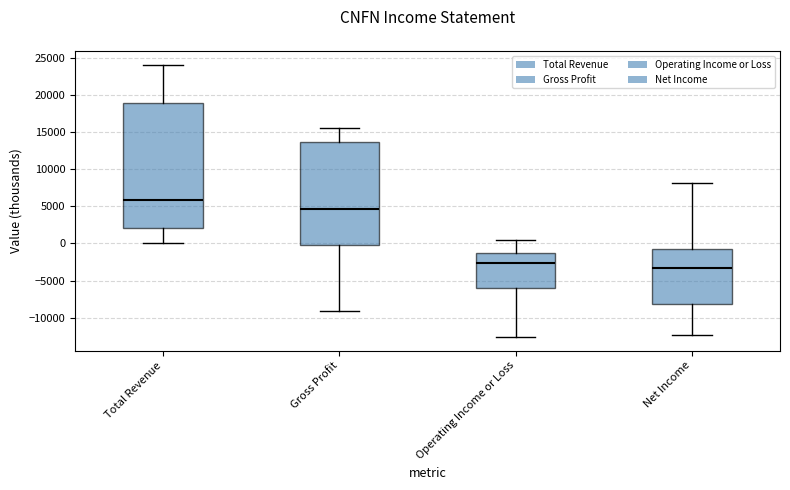

Reading left to right, read every box against the y-axis: the position of its median line, the range the box covers, and the ends of its whiskers. The values are not printed on the chart, so give them approximately, as read against the axis.

Total Revenue: median 6000, box 2000 to 19000, whiskers 0 to 24000
Gross Profit: median 4500, box 0 to 13500, whiskers -9000 to 15500
Operating Income or Loss: median -2500, box -6000 to -1000, whiskers -12500 to 500
Net Income: median -3500, box -8000 to -1000, whiskers -12500 to 8000